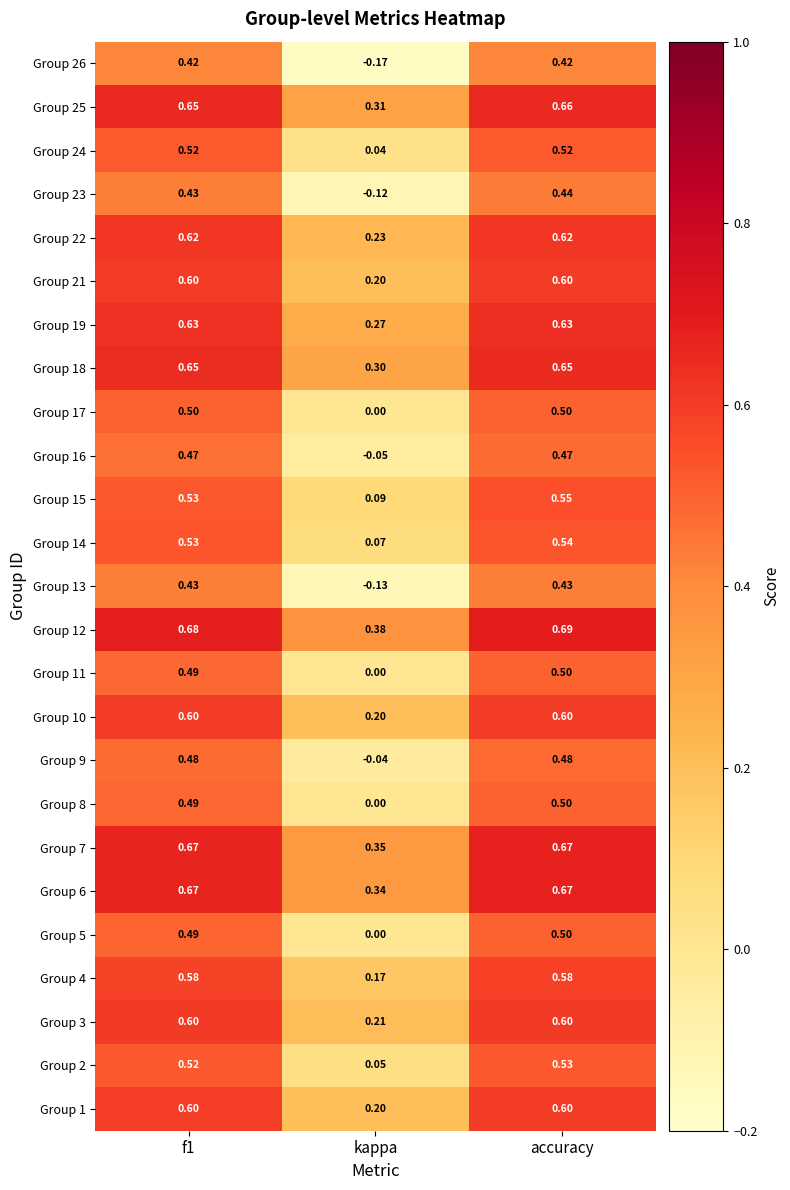

At which category does the chart reach its peak across all series?

accuracy